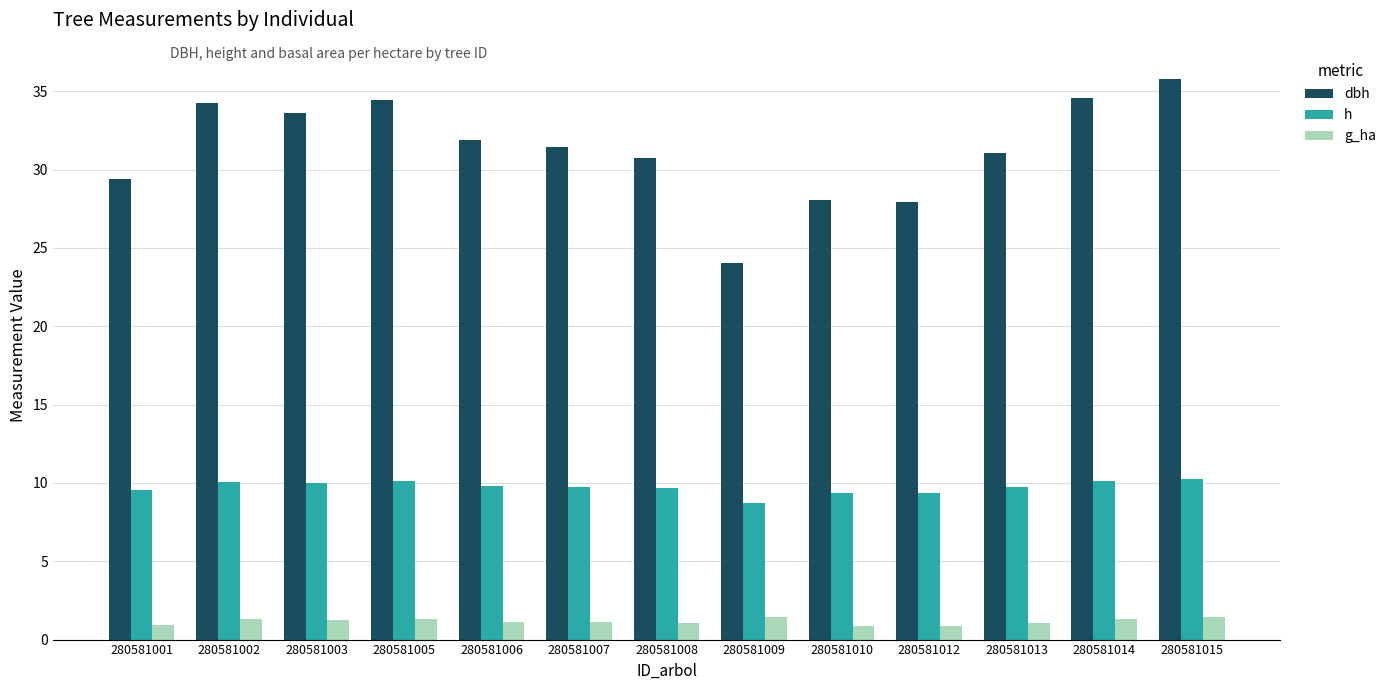

Which category has the highest value across all series?

280581015